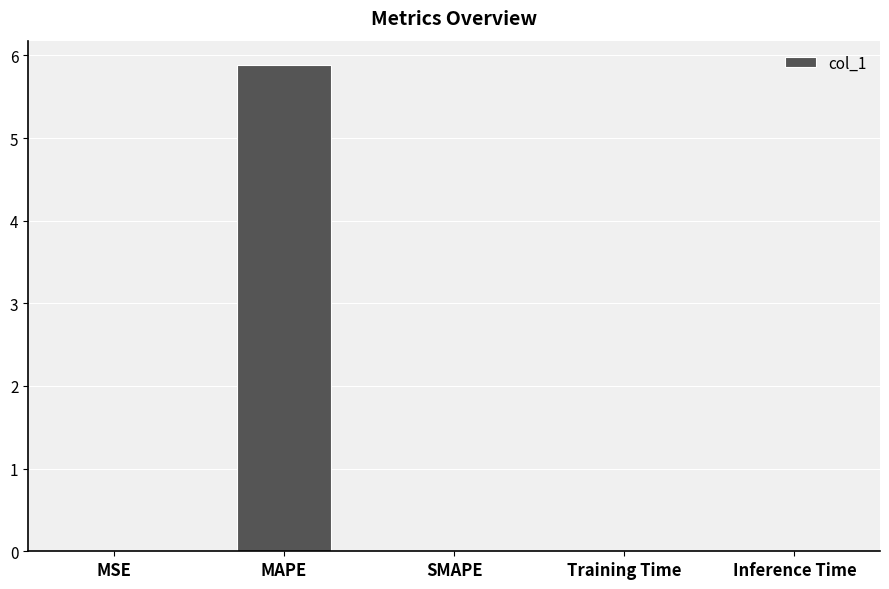

What is the change in value from MAPE to SMAPE?

-5.9